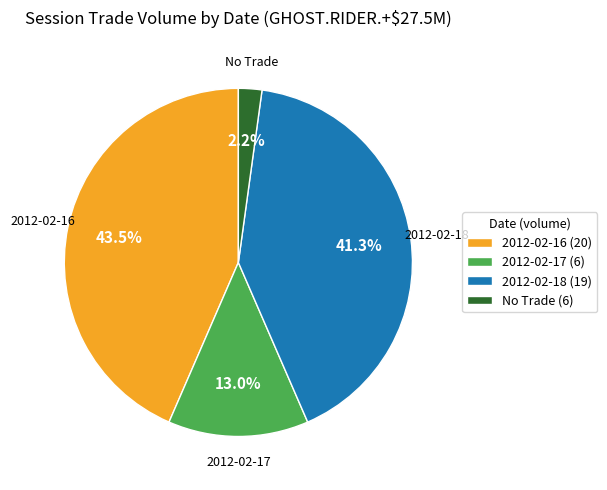

Rank the categories by value from highest to lowest.

2012-02-16 (20), 2012-02-18 (19), 2012-02-17 (6), No Trade (6)